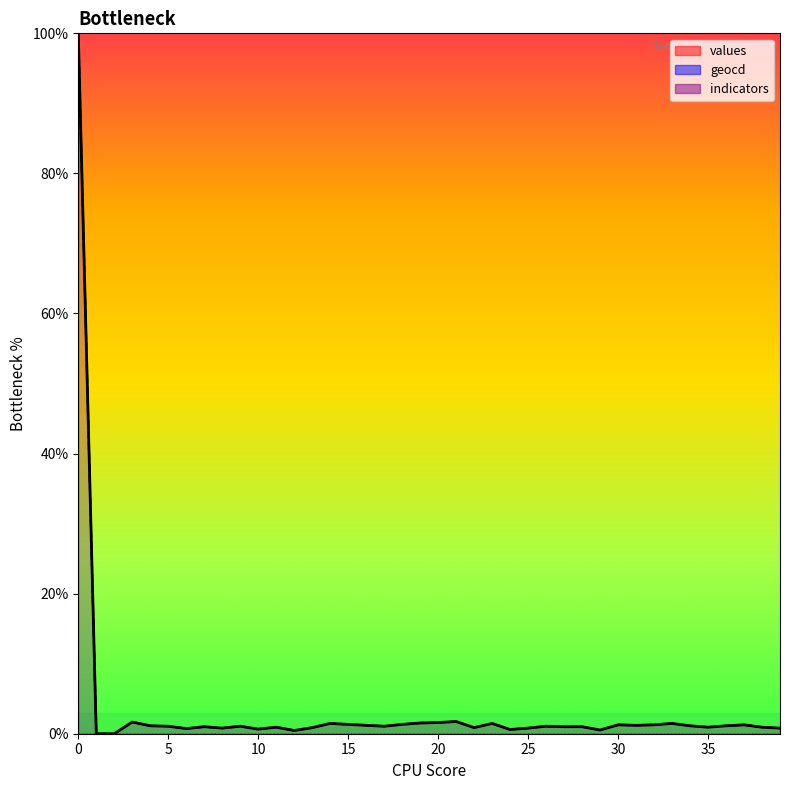

Reading right to left, what are all the values shown in this chart?

values: 39=0.8	38=0.9	37=1.3	36=1.1	35=0.9	34=1.1	33=1.5	32=1.3	31=1.2	30=1.3	29=0.5	28=1.0	27=1.0	26=1.1	25=0.8	24=0.6	23=1.5	22=0.9	21=1.7	20=1.6	19=1.5	18=1.3	17=1.1	16=1.2	15=1.3	14=1.5	13=0.9	12=0.5	11=0.9	10=0.7	9=1.1	8=0.8	7=1.0	6=0.7	5=1.1	4=1.1	3=1.7	2=0.0	1=0.0	0=100.0
geocd: 39=0.8	38=0.9	37=1.3	36=1.1	35=0.9	34=1.1	33=1.5	32=1.3	31=1.2	30=1.3	29=0.5	28=1.0	27=1.0	26=1.1	25=0.8	24=0.6	23=1.5	22=0.9	21=1.7	20=1.6	19=1.5	18=1.3	17=1.1	16=1.2	15=1.3	14=1.5	13=0.9	12=0.5	11=0.9	10=0.7	9=1.1	8=0.8	7=1.0	6=0.7	5=1.1	4=1.1	3=1.7	2=0.0	1=0.0	0=100.0